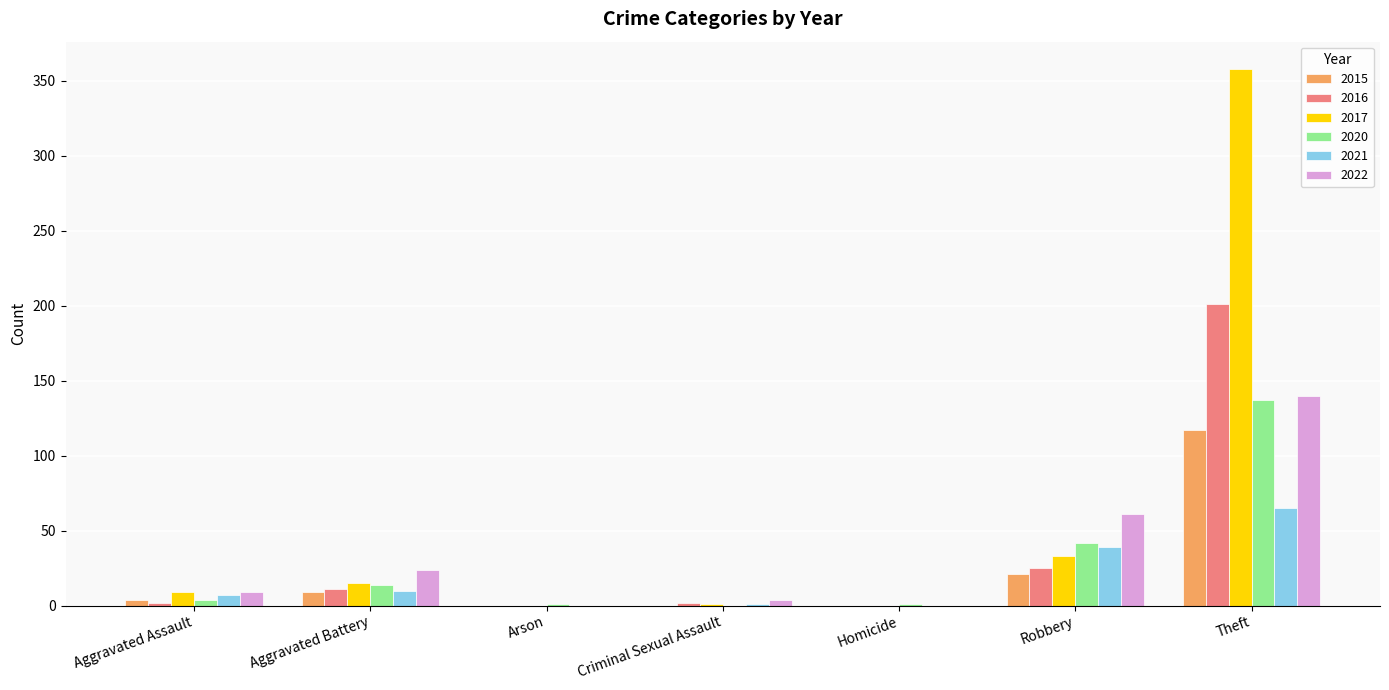

What are all the series names shown in the legend?

2015, 2016, 2017, 2020, 2021, 2022